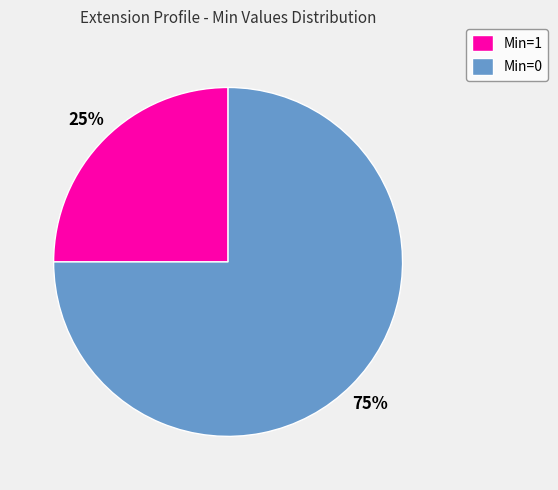

What percentage is the Min=1 slice, to the nearest percent?

25%